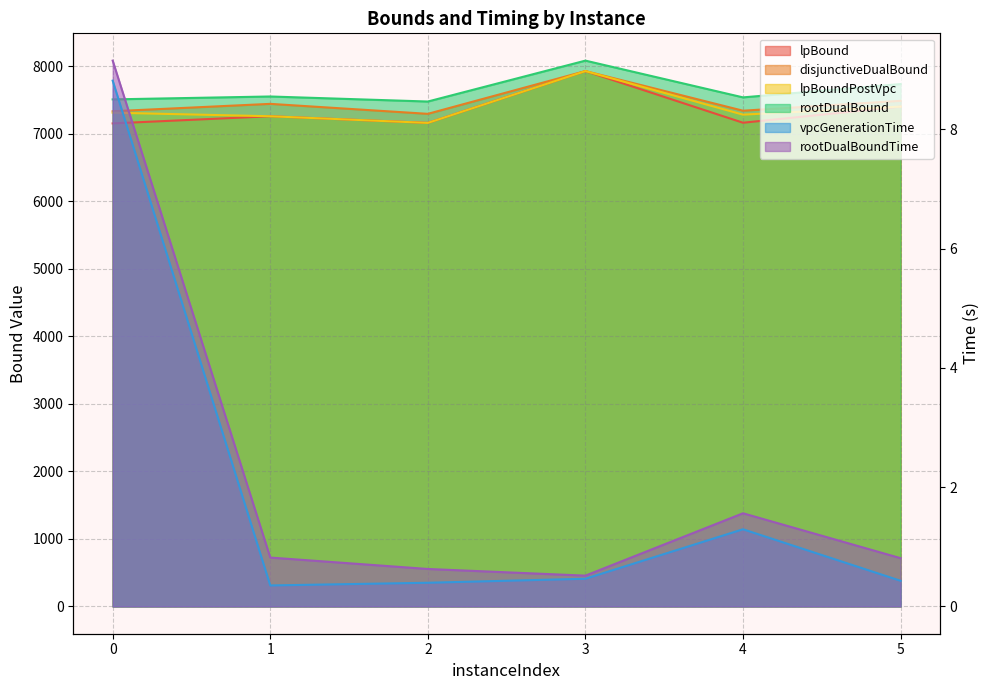

The lpBound series shows 9687.2 at 0. True or false?

False